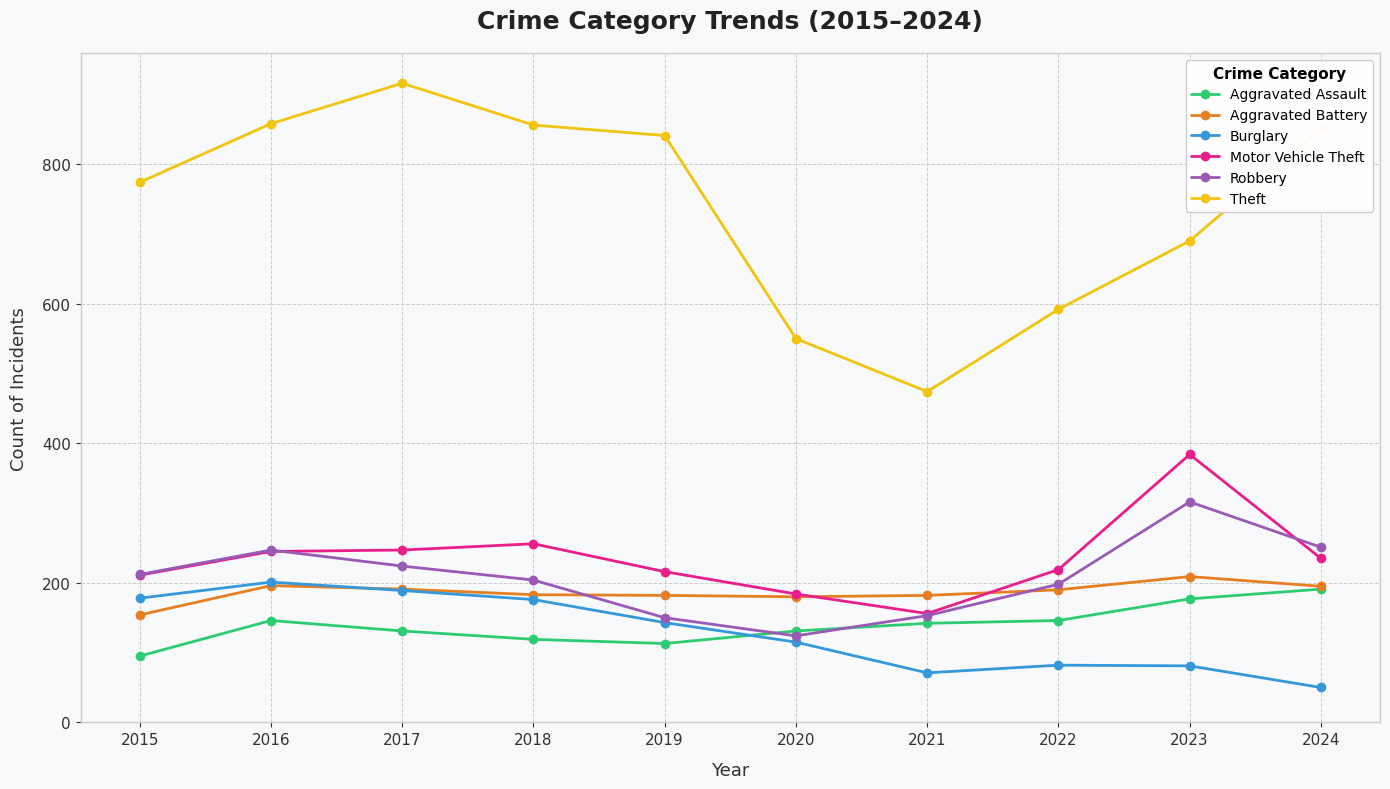

What is the difference between the highest and lowest values at 2021?

403